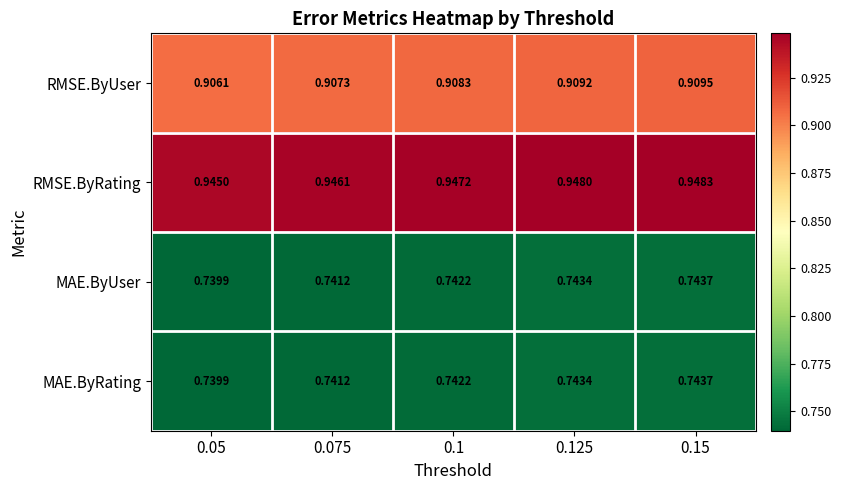

Which series has the largest total across all categories?

RMSE.ByRating